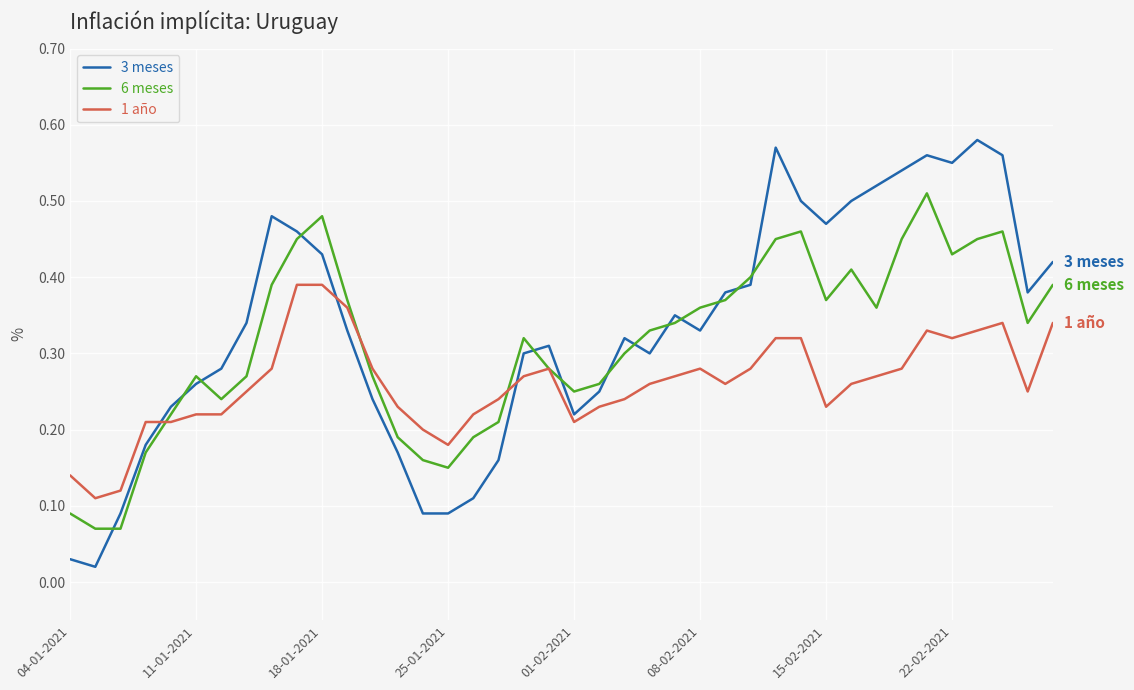

After their last crossing, which series has the higher values: 6 meses or 3 meses?

3 meses